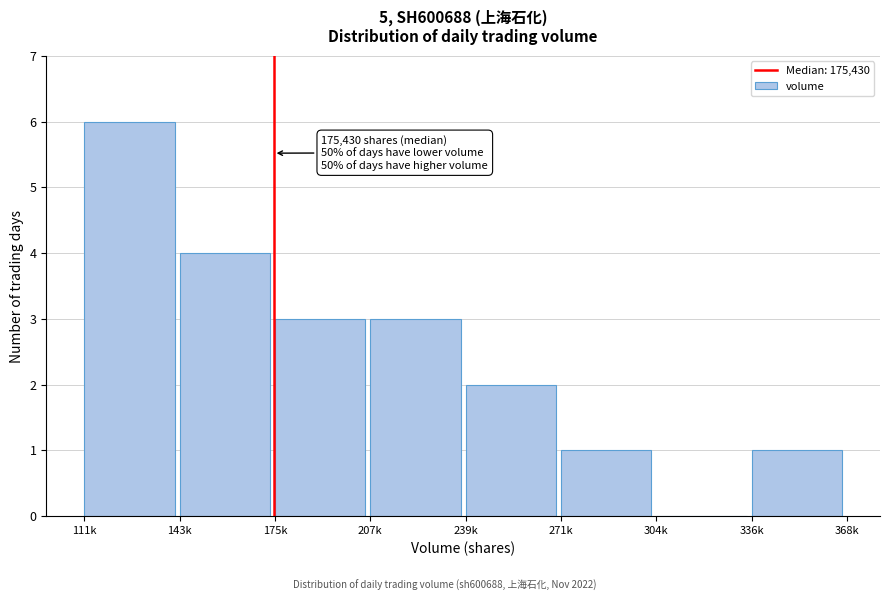

Reading left to right, list all the values displayed in this chart.

111k=6	143k=4	175k=3	207k=3	239k=2	271k=1	304k=0	336k=1